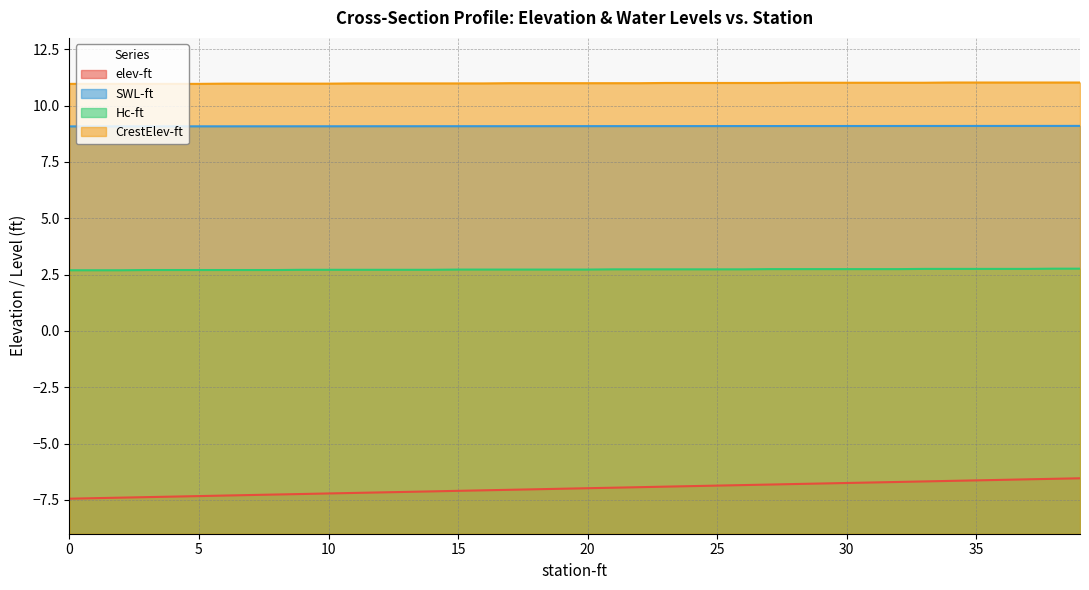

What are all the series names shown in the legend?

elev-ft, SWL-ft, Hc-ft, CrestElev-ft